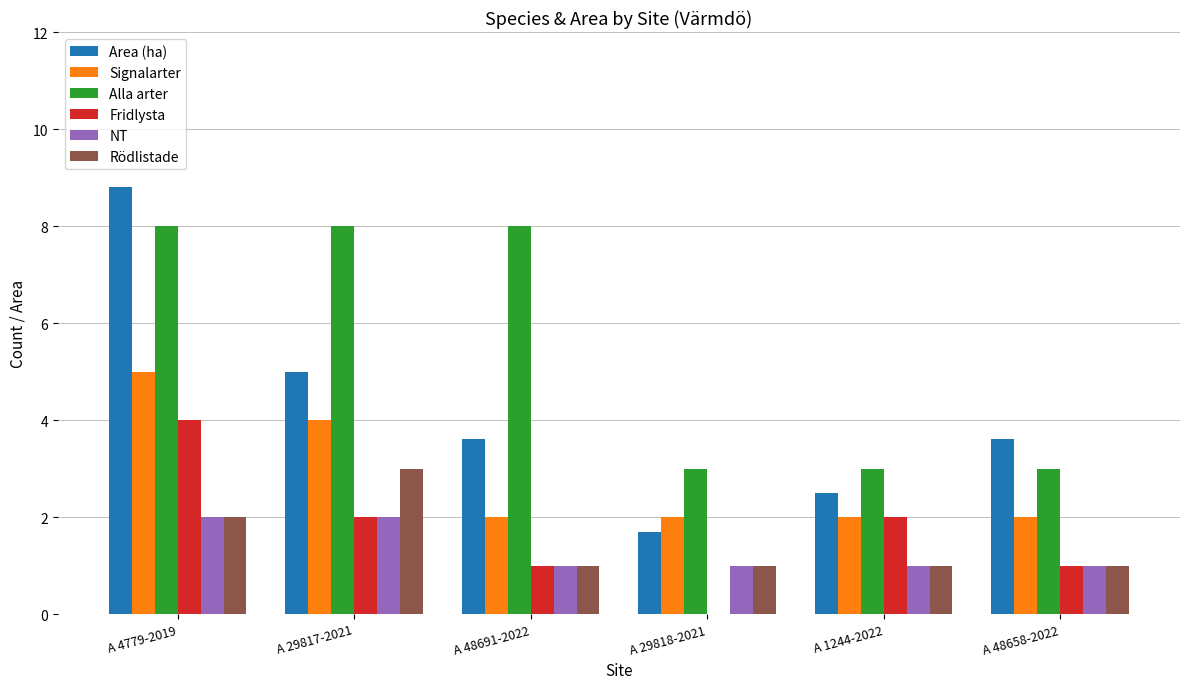

Between A 29817-2021 and A 1244-2022, which series saw the biggest shift?

Alla arter